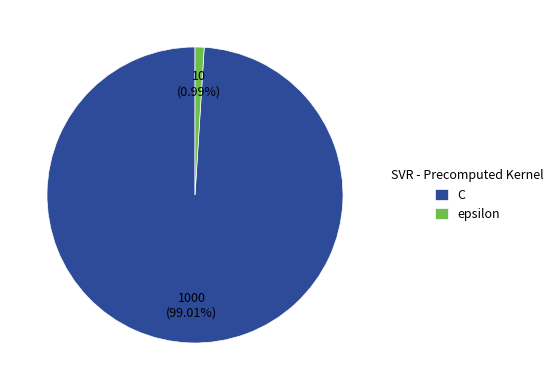

Which category has the smallest portion of the pie?

epsilon